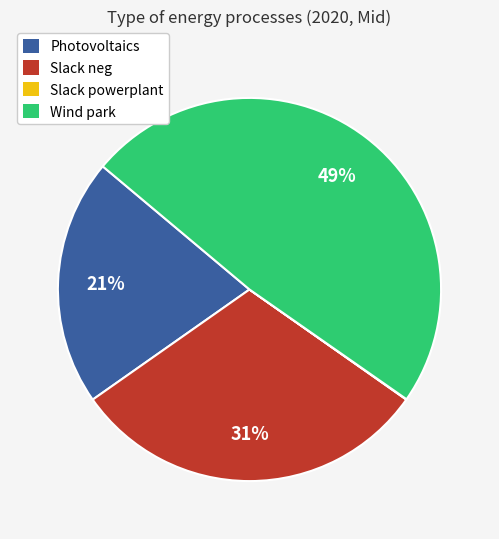

Does Wind park account for over 50% of the chart?

No